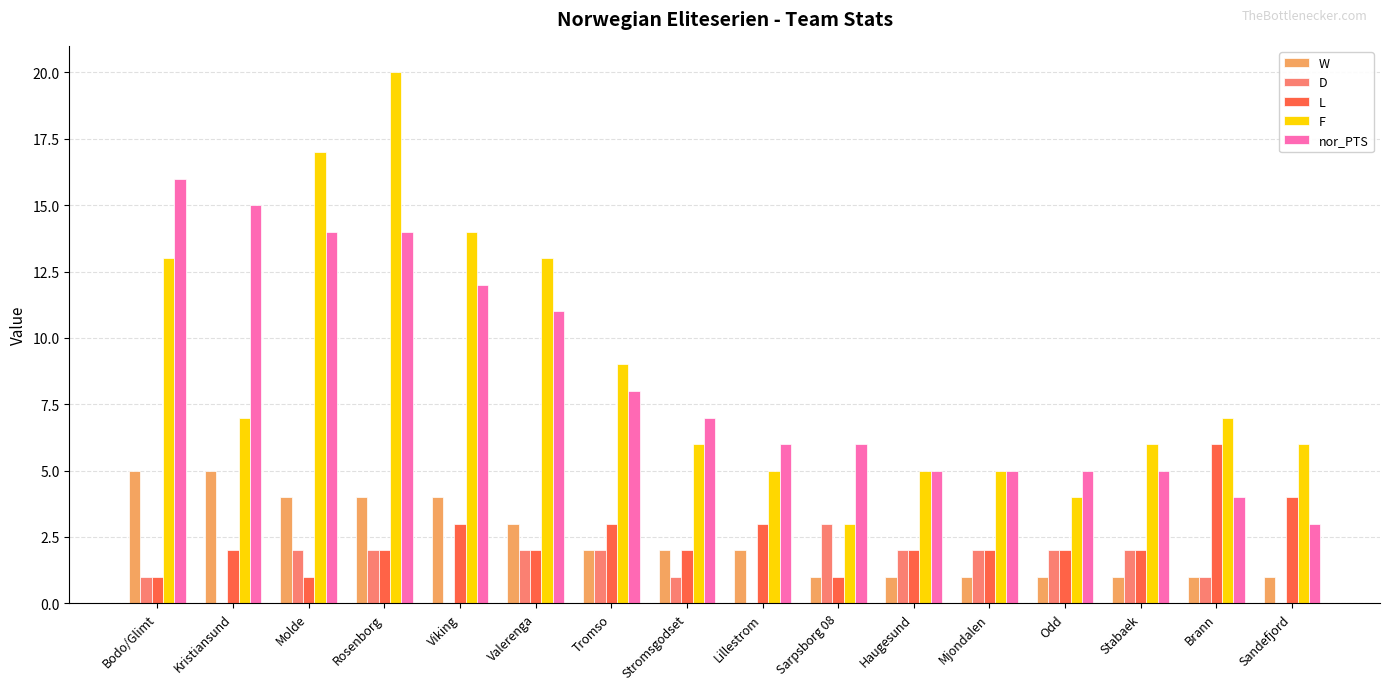

At which label does D reach its peak?

Sarpsborg 08